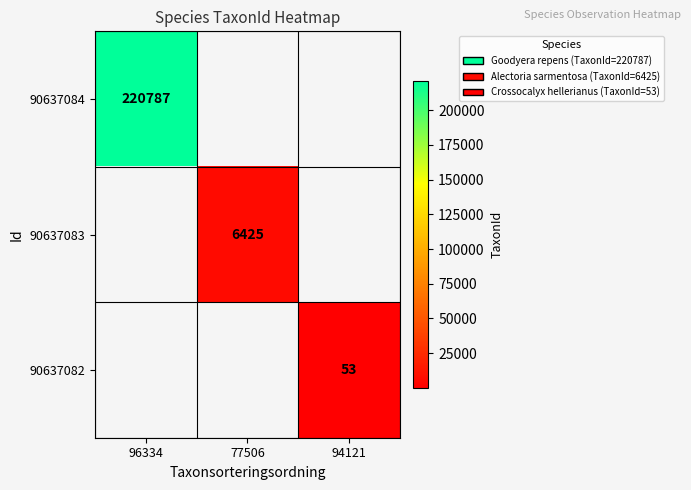

Is it true that 90637082 equals 53 at 94121?

True